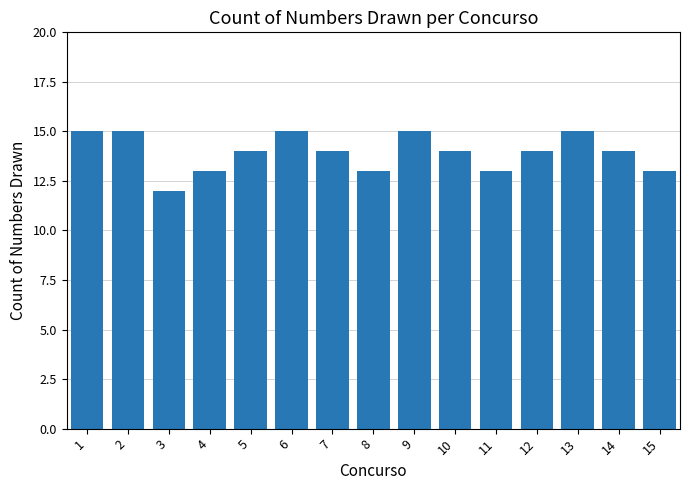

At which category does the chart reach its minimum across all series?

3